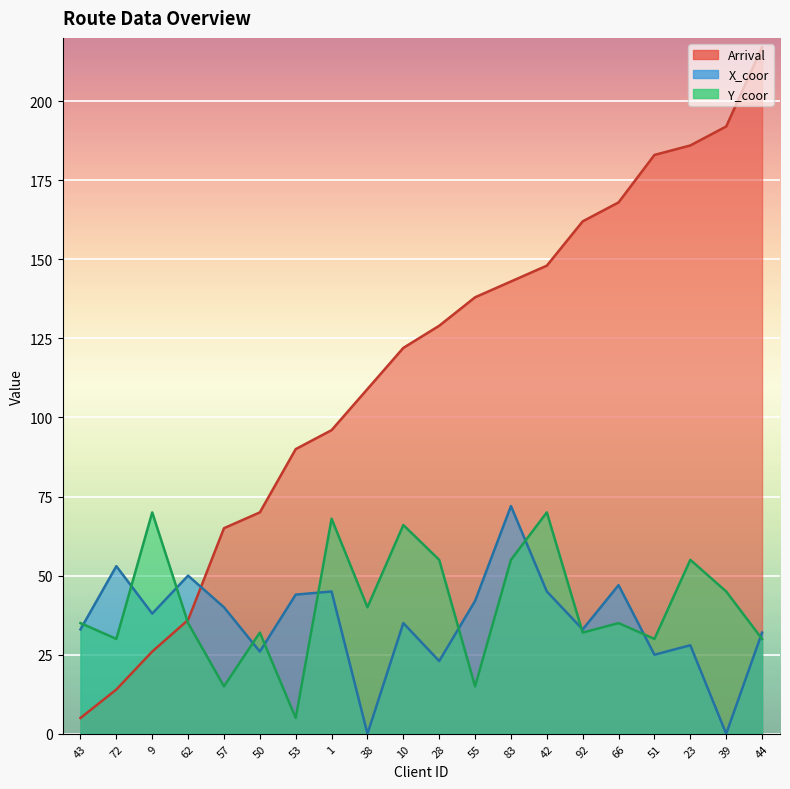

What is the label of the 5th point from the right?

66